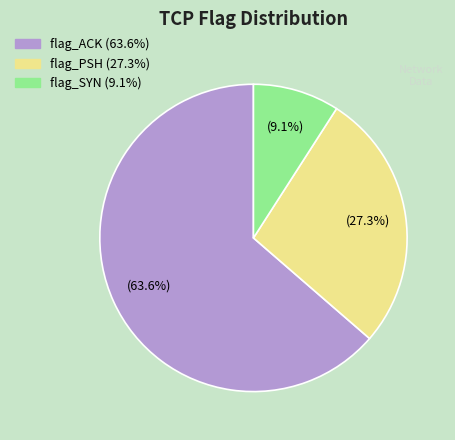

Is there a majority slice in this chart?

Yes